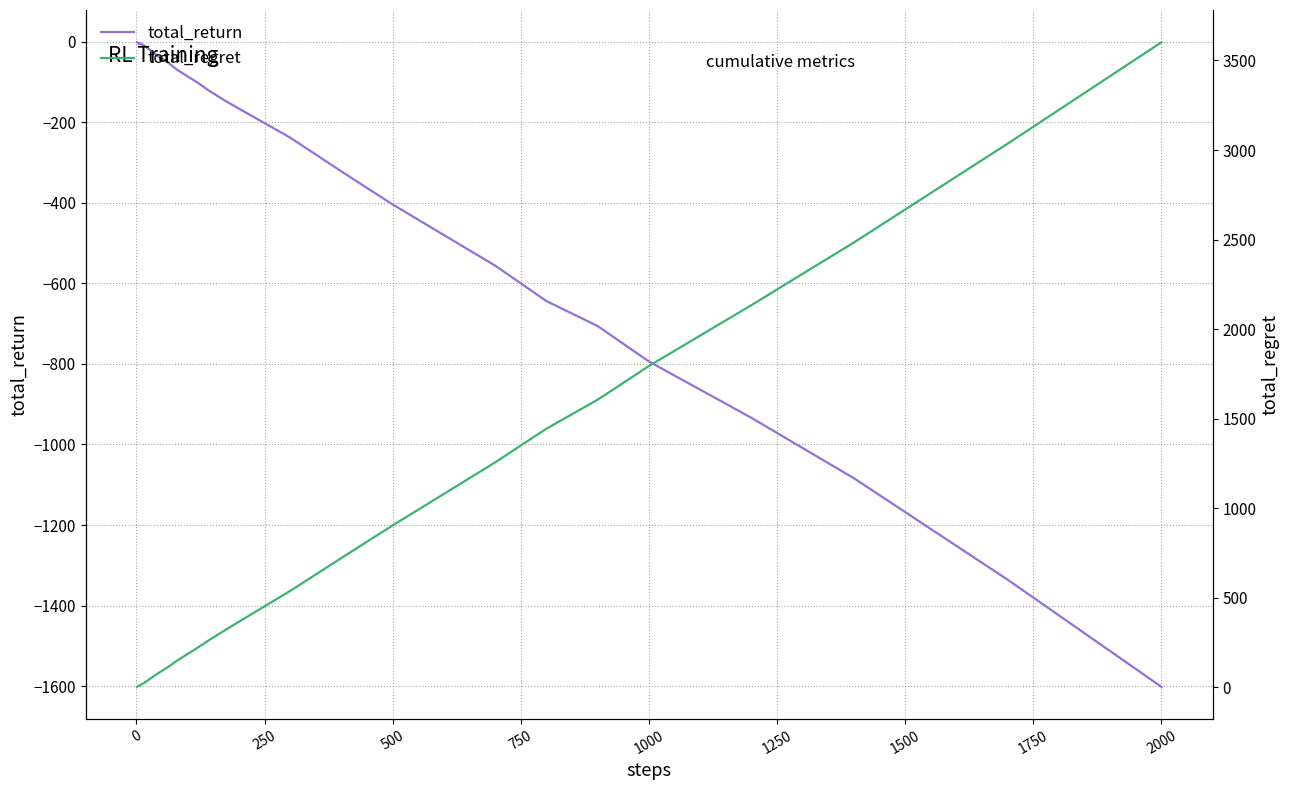

Which category has the lowest value in the total_return series?

2000